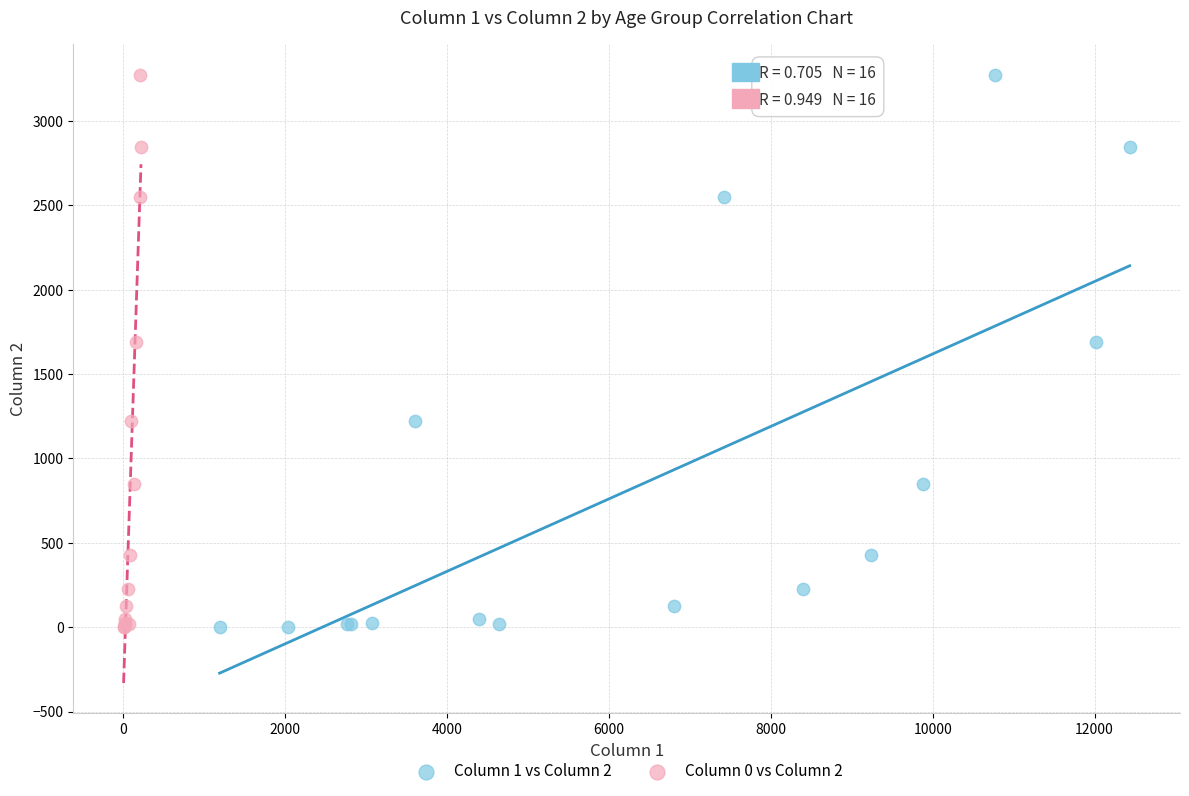

What are all the series names shown in the legend?

Column 1 vs Column 2, Column 0 vs Column 2